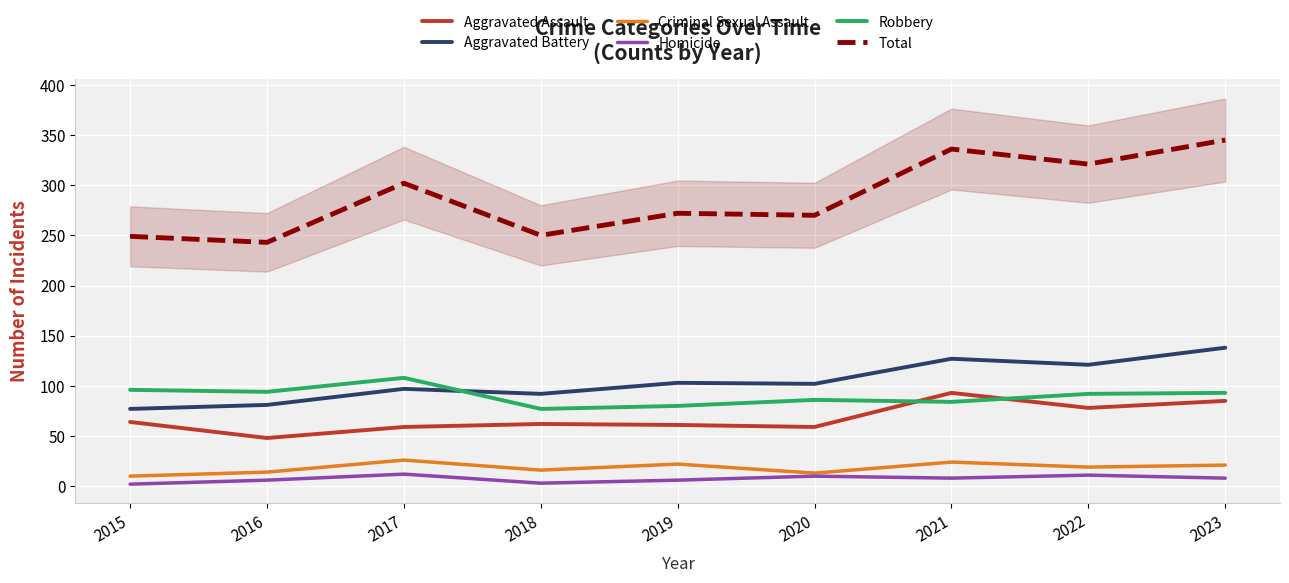

What is the value of the Aggravated Battery point at the 8th from the left?

121